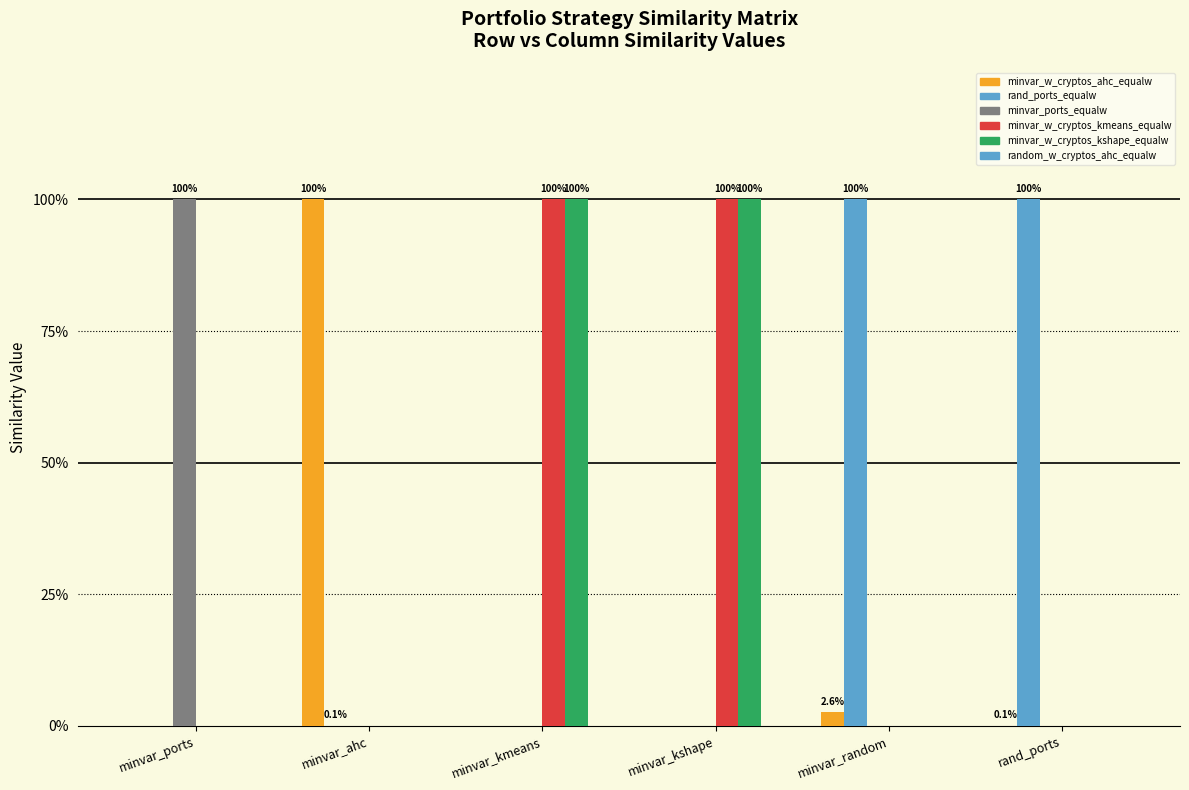

Count the minvar_w_cryptos_kshape_equalw values in the range 0 to 1.

6